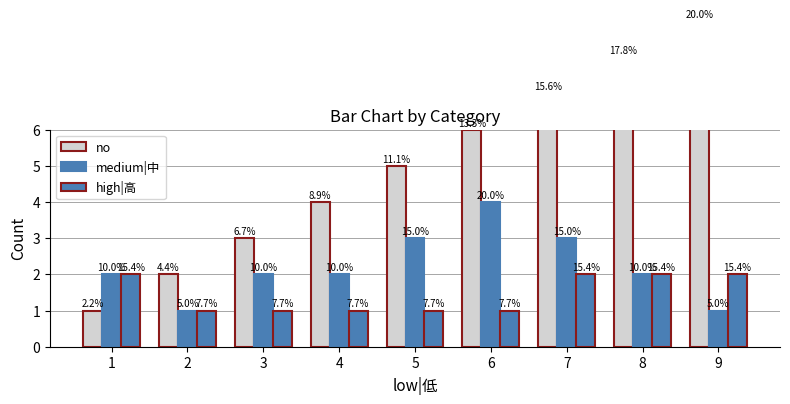

Is the value of no at 8 greater than the value of medium|中 at 1?

Yes